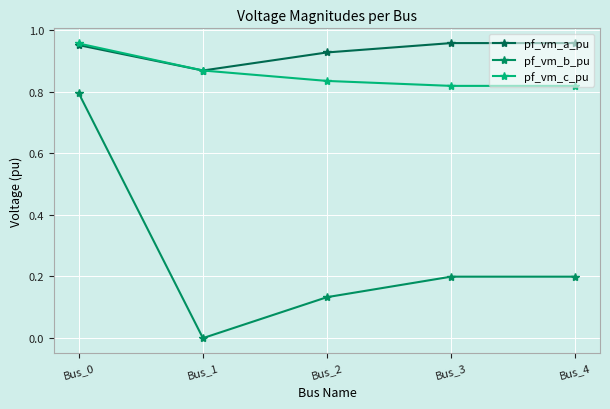

True or false: pf_vm_a_pu and pf_vm_b_pu intersect in this chart.

False